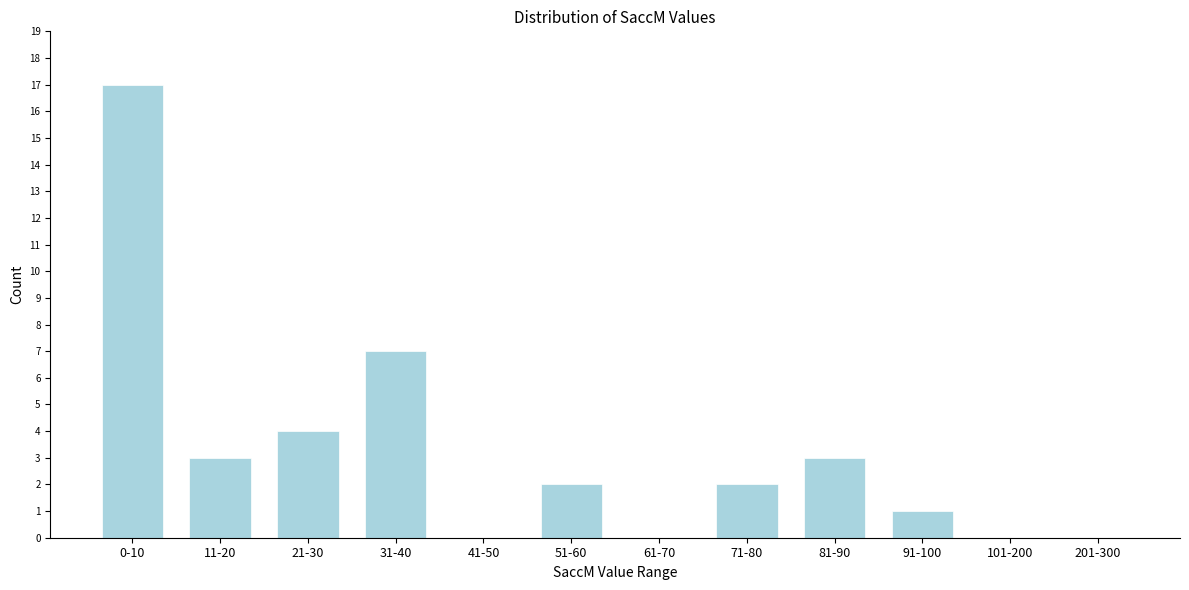

Reading left to right, list all the values displayed in this chart.

0-10=17	11-20=3	21-30=4	31-40=7	41-50=0	51-60=2	61-70=0	71-80=2	81-90=3	91-100=1	101-200=0	201-300=0